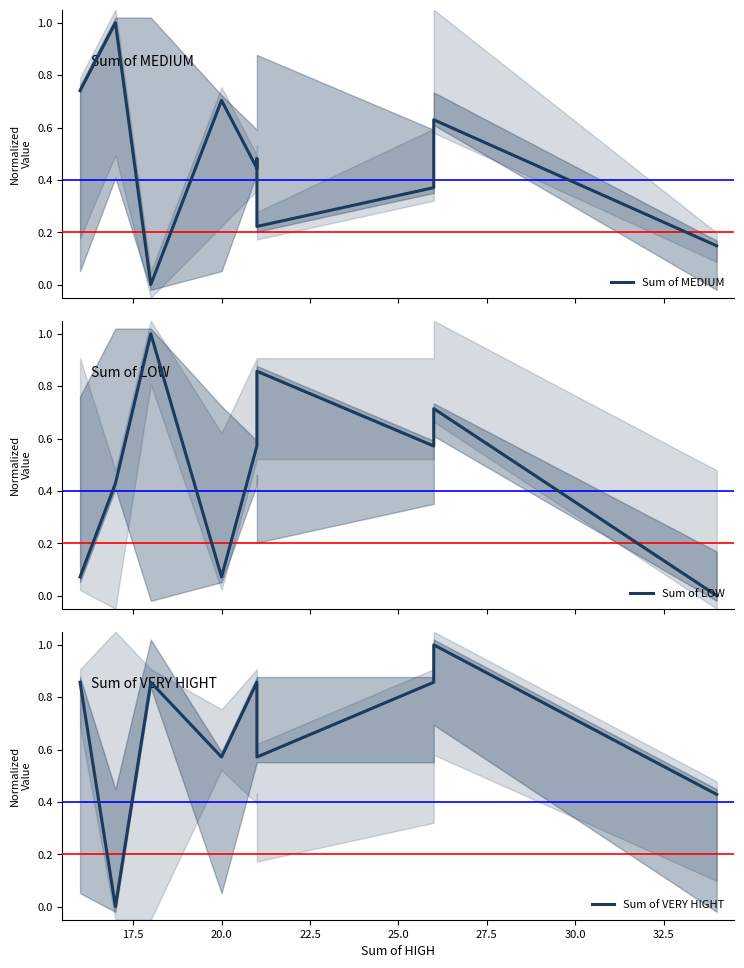

True or false: Sum of VERY HIGHT has more than 0 points higher than both neighbors.

True